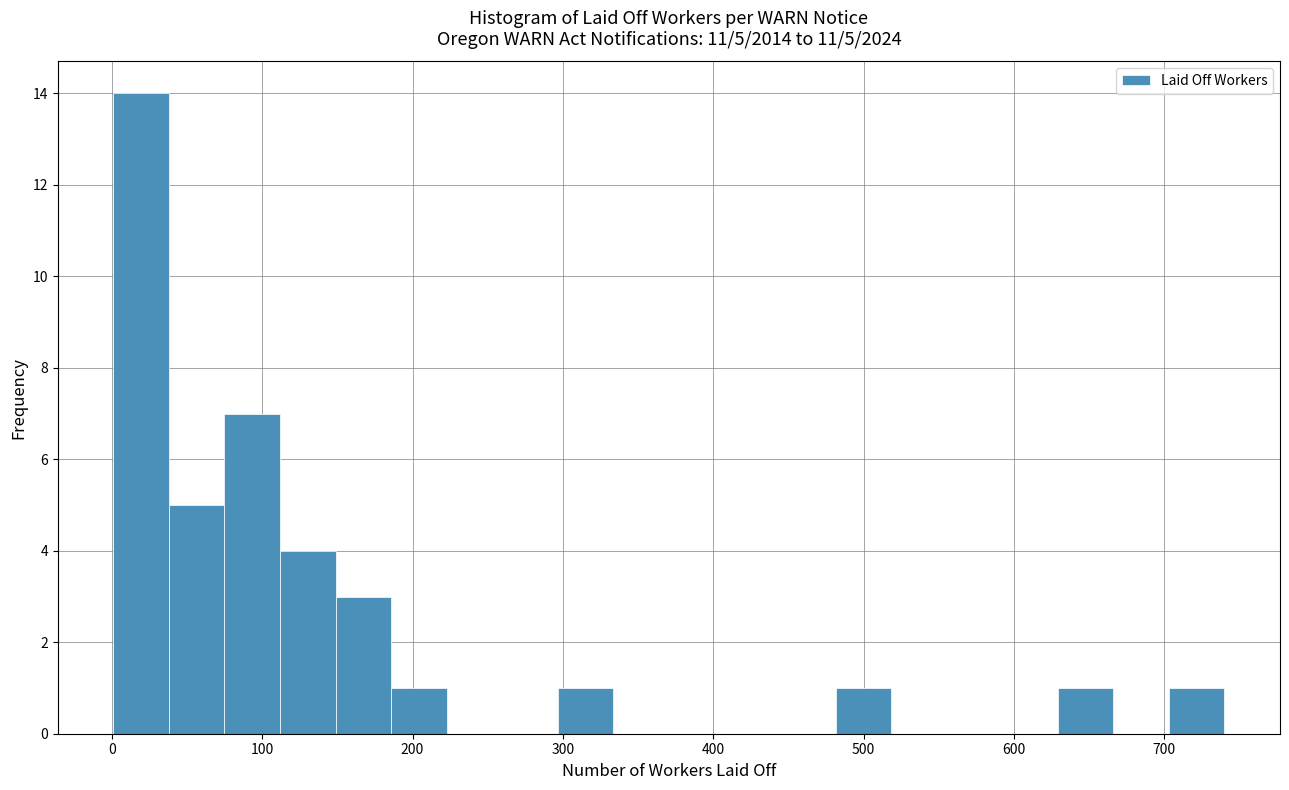

Read against the x-axis, roughly where is the centre of the tallest bar?

20